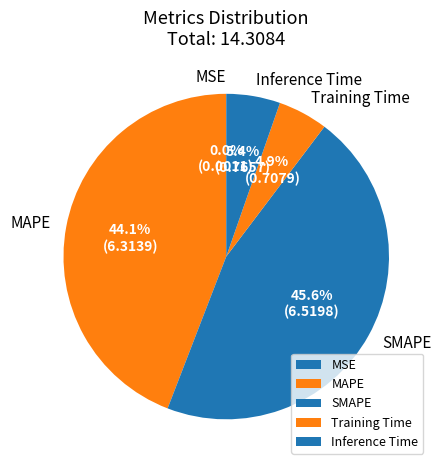

Is there a majority slice in this chart?

No